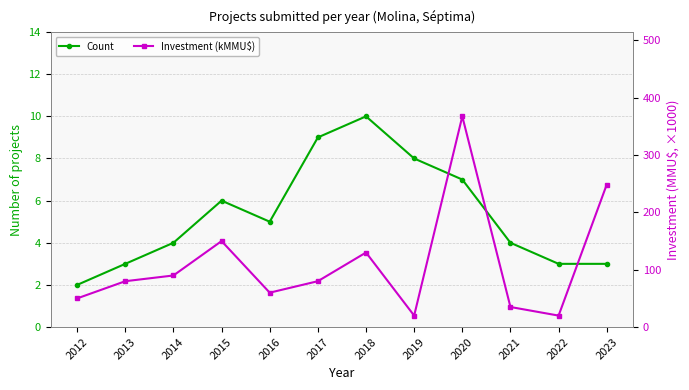

Reading right to left, list all the values displayed in this chart.

Count: 3.0	3.0	4.0	7.0	8.0	10.0	9.0	5.0	6.0	4.0	3.0	2.0
Investment (kMMU$): 248.6	20.0	35.0	367.6	20.0	130.0	80.0	60.0	150.0	90.0	80.0	50.0